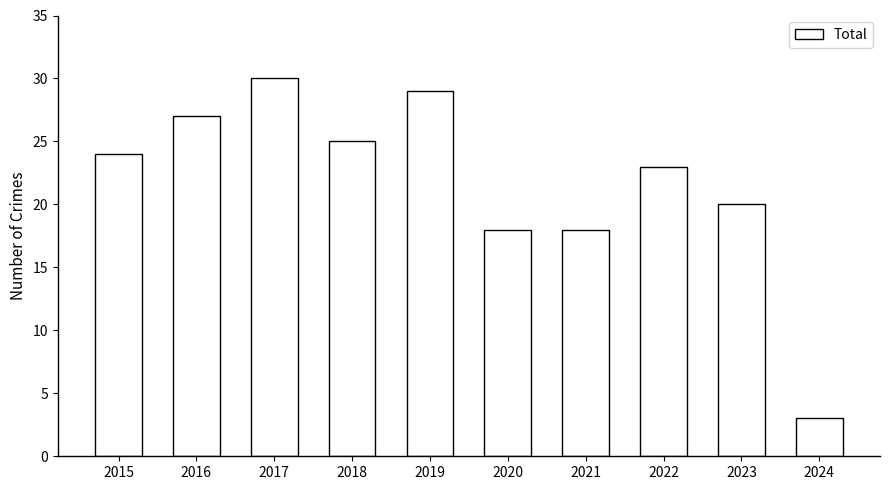

Approximately how many times larger is the value at 2021 compared to 2020?

1.0